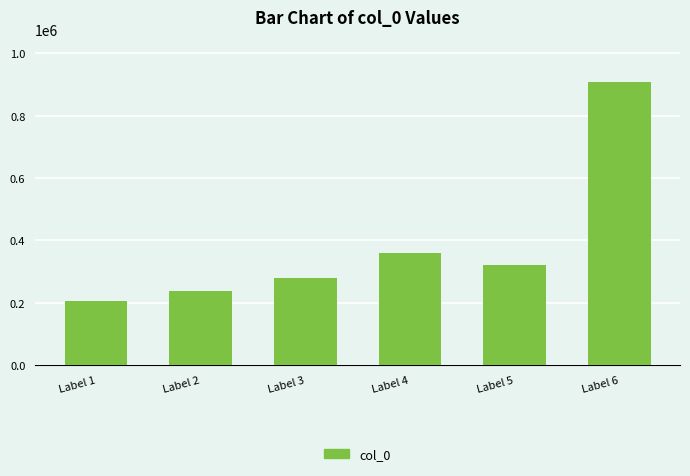

Rank the categories by value from lowest to highest.

Label 1, Label 2, Label 3, Label 5, Label 4, Label 6